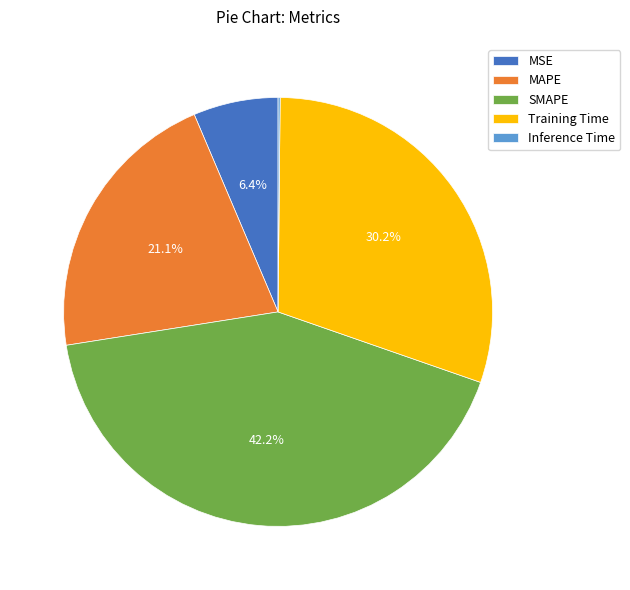

What is the largest slice in the pie chart?

SMAPE